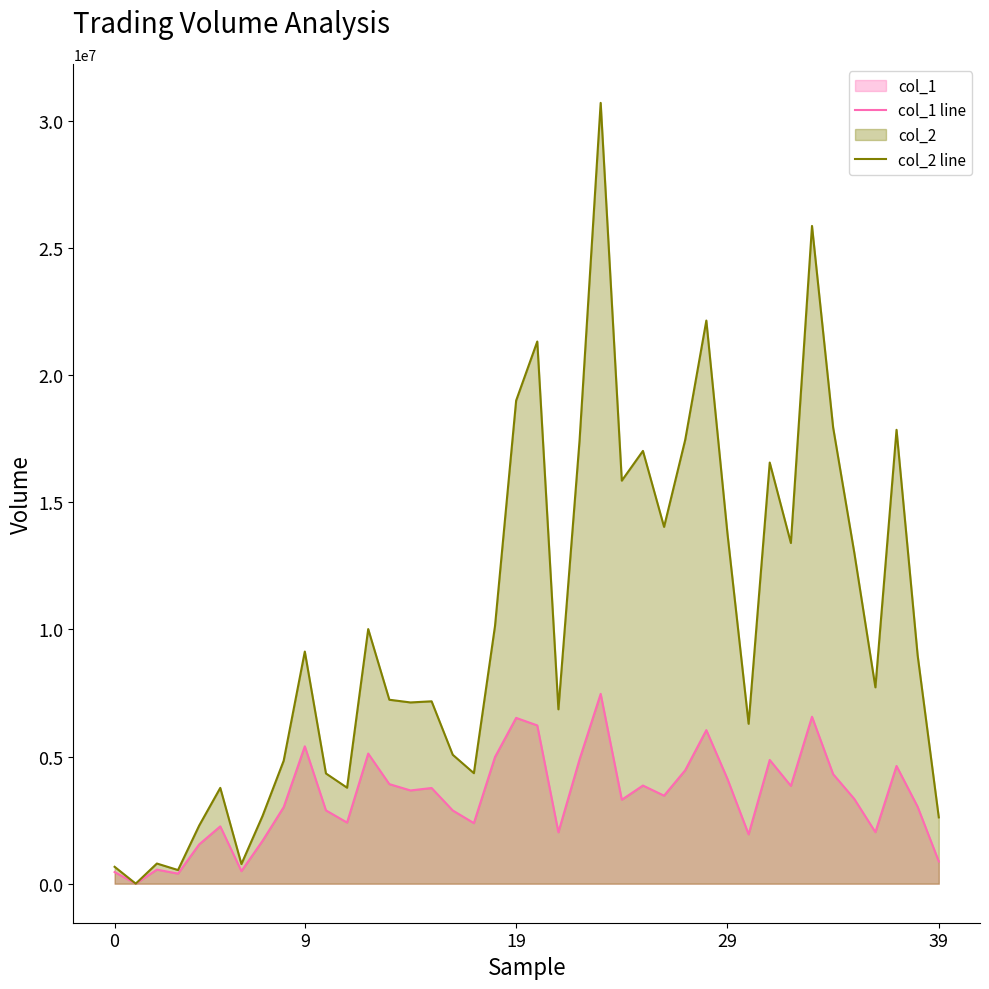

Where is col_1 line nearest to the value 3733500?

15